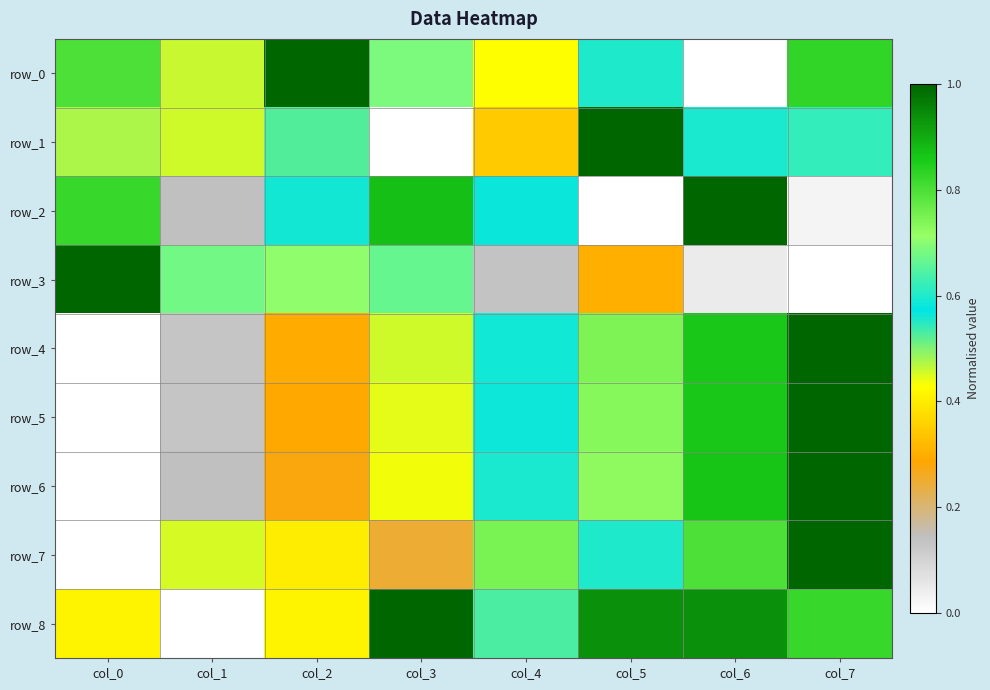

What is the spread (max minus min) of values at col_7?

1.0